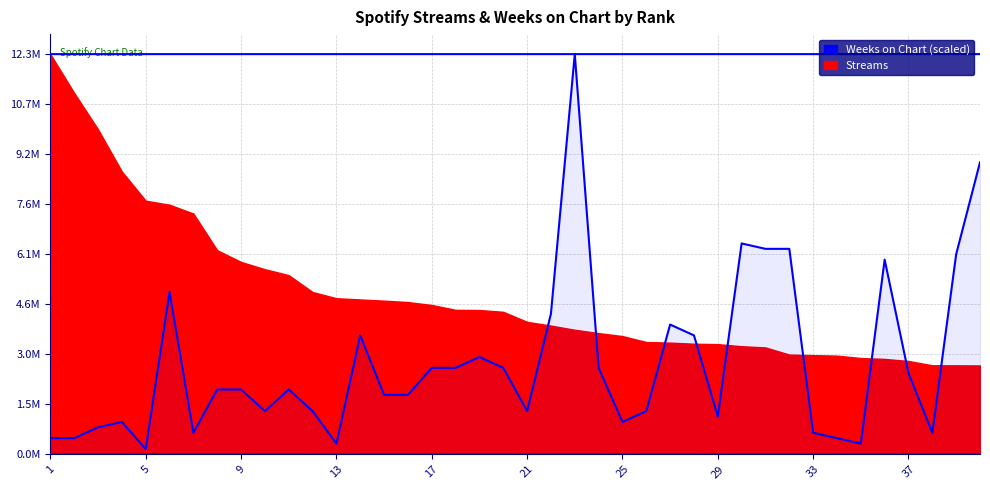

Is it true that the value at 26 is 1808699.5?

False